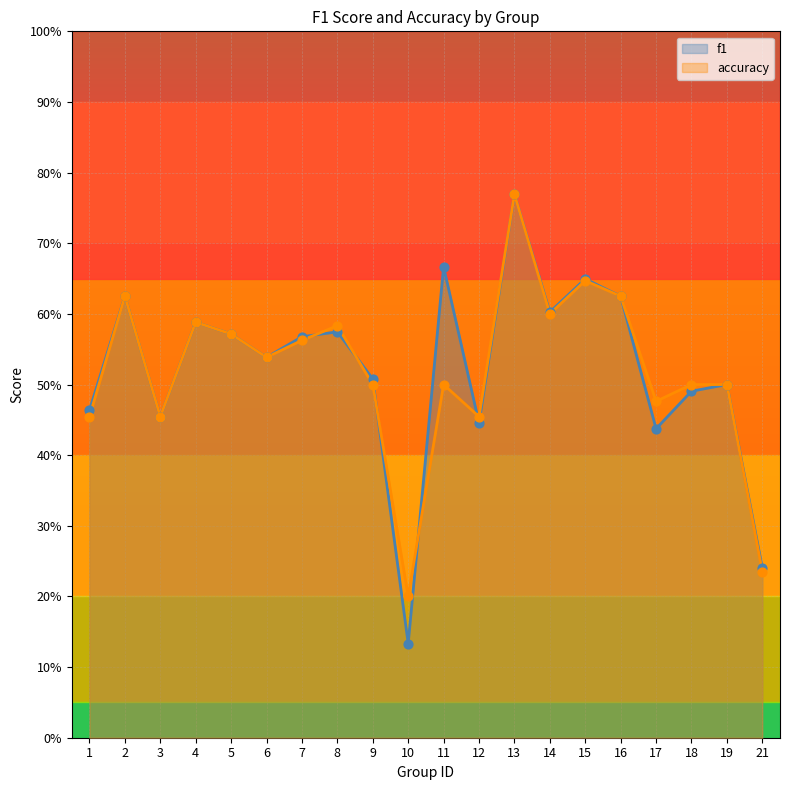

What is the total value across all series at 1?

0.9